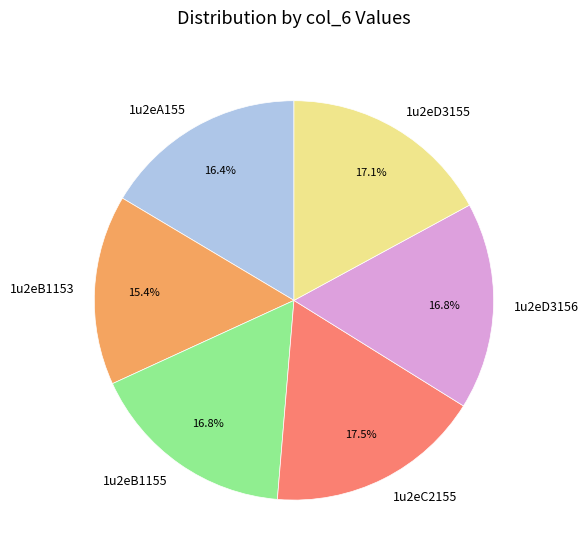

Is the sum of 1u2eD3156 and 1u2eA155 greater than half?

No